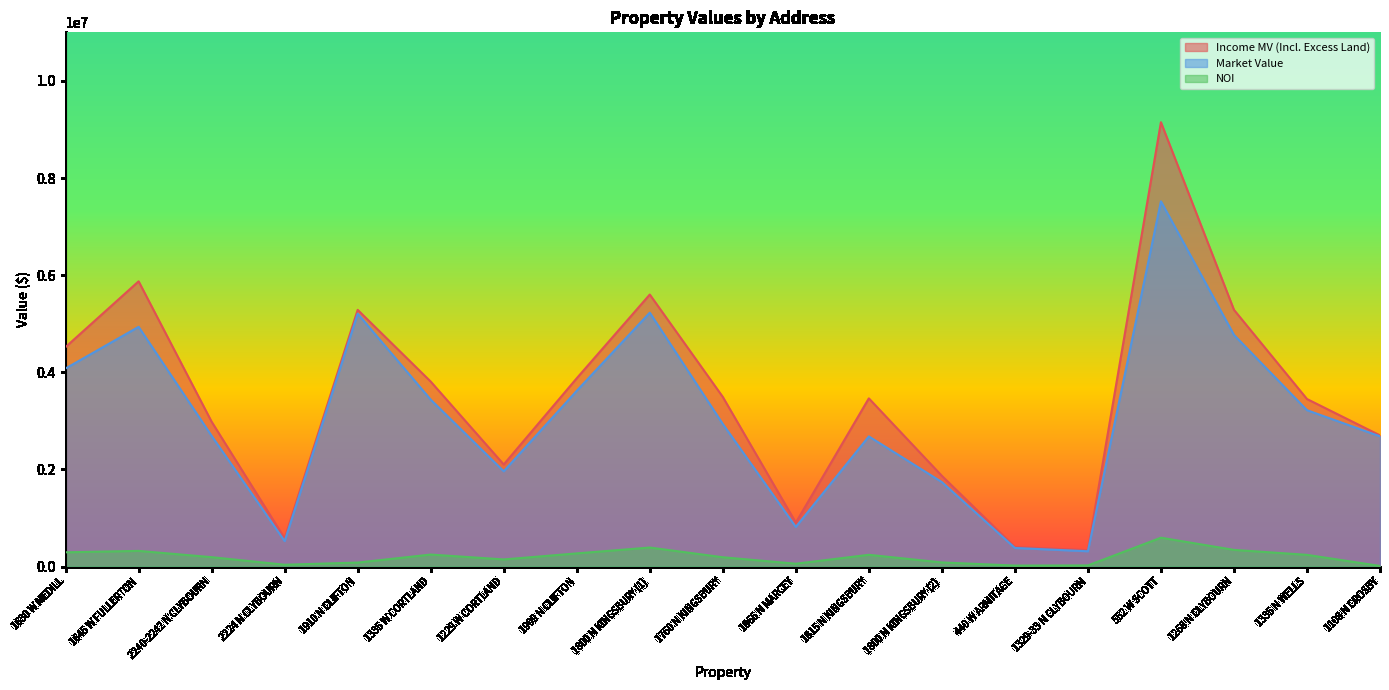

Which has a higher value, 1630 W MEDILL or 1815 N KINGSBURY?

1630 W MEDILL